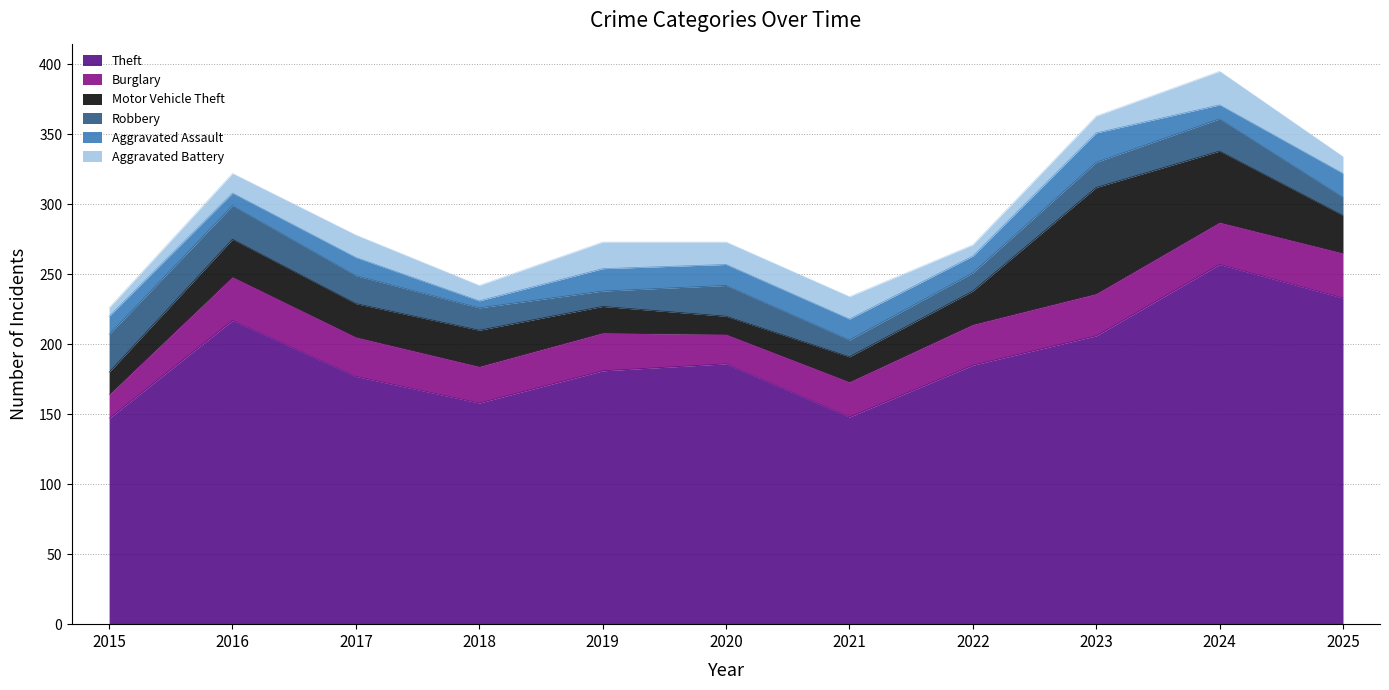

Reading left to right, list all the values displayed in this chart.

Theft: 2015=147	2016=217	2017=177	2018=158	2019=181	2020=186	2021=148	2022=185	2023=206	2024=257	2025=233
Burglary: 2015=17	2016=31	2017=28	2018=26	2019=27	2020=21	2021=25	2022=29	2023=30	2024=30	2025=32
Motor Vehicle Theft: 2015=16	2016=27	2017=24	2018=26	2019=19	2020=13	2021=18	2022=24	2023=76	2024=51	2025=27
Robbery: 2015=27	2016=24	2017=20	2018=16	2019=11	2020=22	2021=12	2022=13	2023=18	2024=23	2025=13
Aggravated Assault: 2015=13	2016=9	2017=13	2018=5	2019=16	2020=15	2021=15	2022=12	2023=21	2024=10	2025=17
Aggravated Battery: 2015=6	2016=14	2017=16	2018=11	2019=19	2020=16	2021=16	2022=8	2023=12	2024=24	2025=12